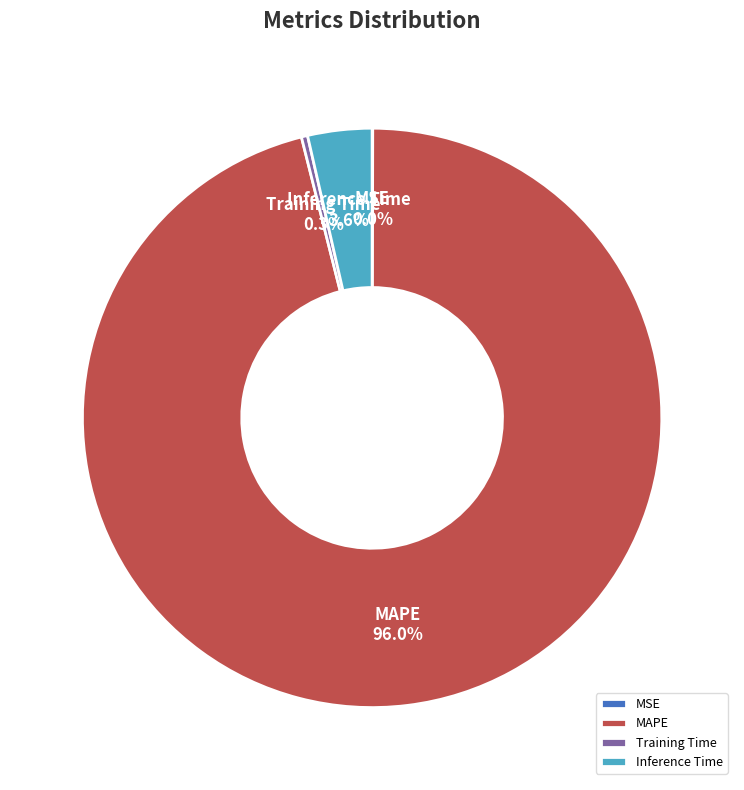

Between Inference Time and Training Time, which is larger?

Inference Time